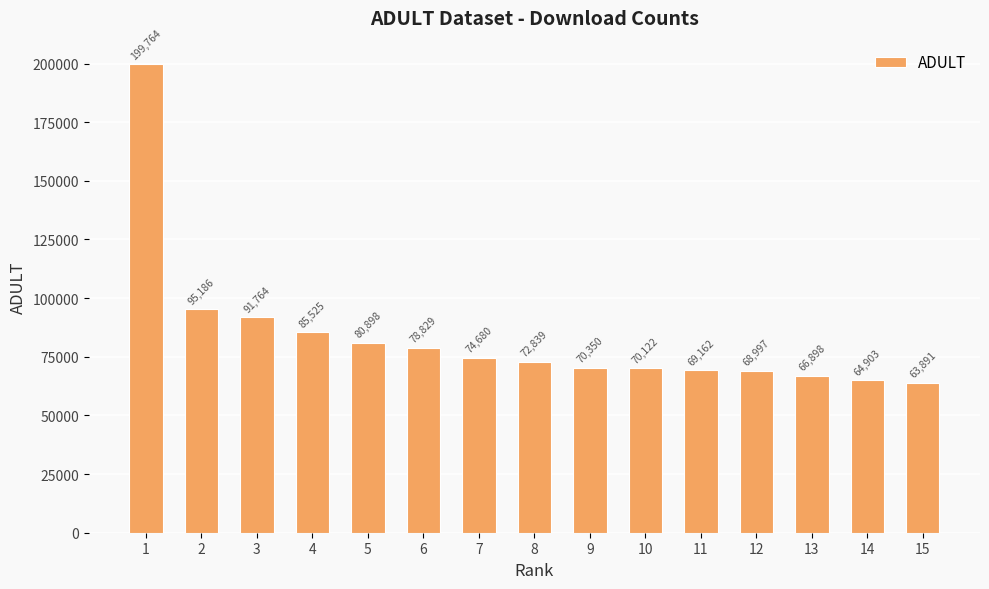

True or false: the data shows 95185.6 at 2.

True